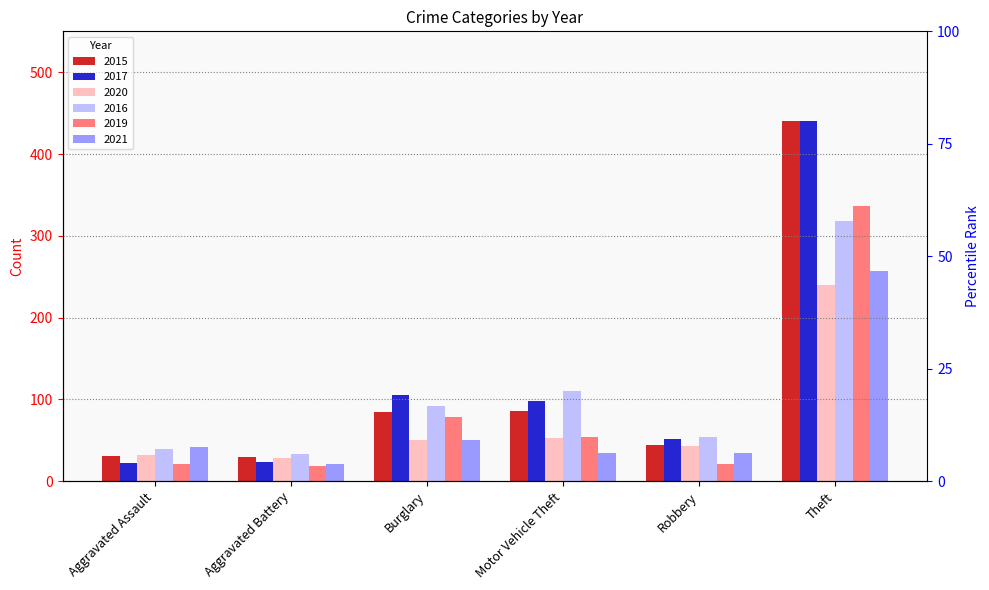

Which has a higher value, Aggravated Battery or Aggravated Assault?

Aggravated Assault